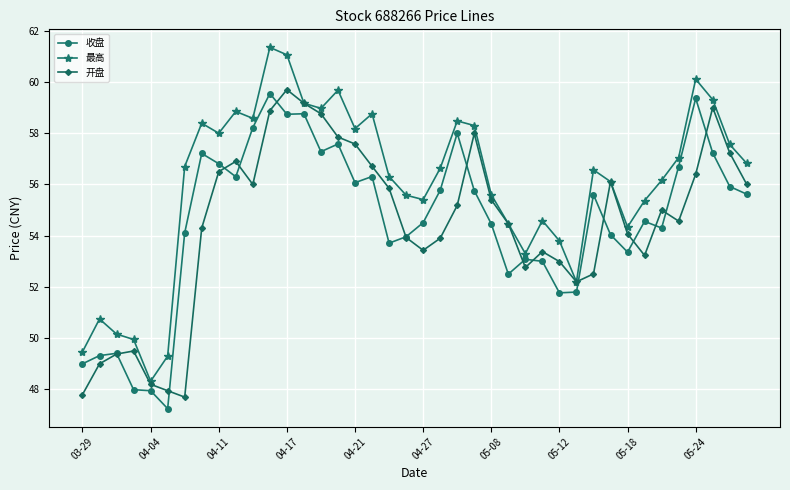

What is the sum of all 最高 values?

2239.7